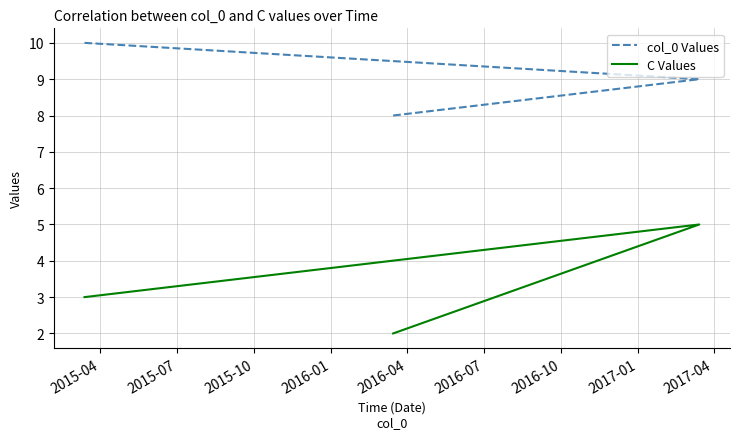

How many data points in col_0 Values are above 9?

1